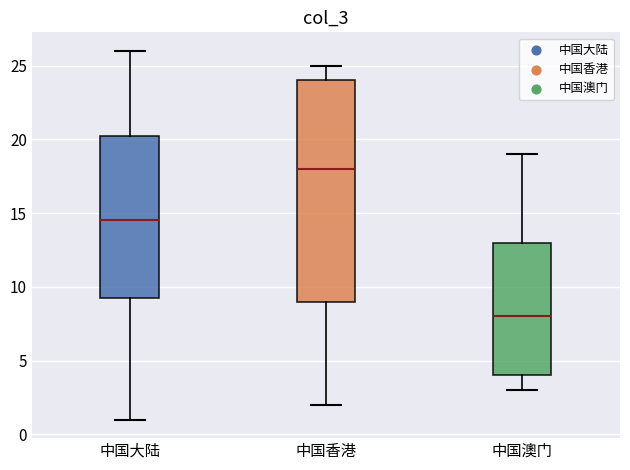

Reading left to right, read every box against the y-axis: the position of its median line, the range the box covers, and the ends of its whiskers. The values are not printed on the chart, so give them approximately, as read against the axis.

中国大陆: median 14.5, box 9.5 to 20.5, whiskers 1.0 to 26.0
中国香港: median 18.0, box 9.0 to 24.0, whiskers 2.0 to 25.0
中国澳门: median 8.0, box 4.0 to 13.0, whiskers 3.0 to 19.0